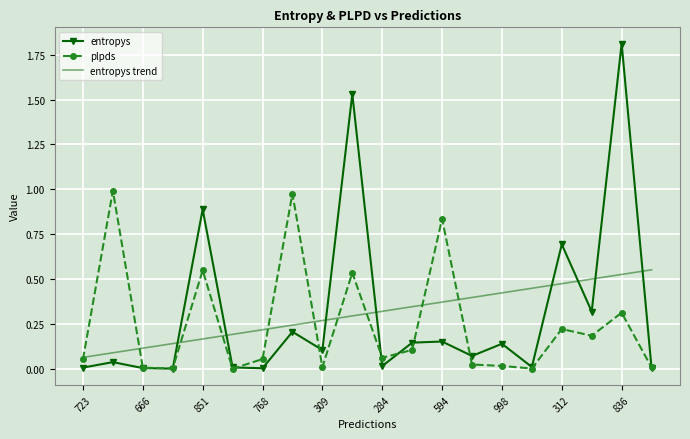

What is the greatest value displayed?

1.8